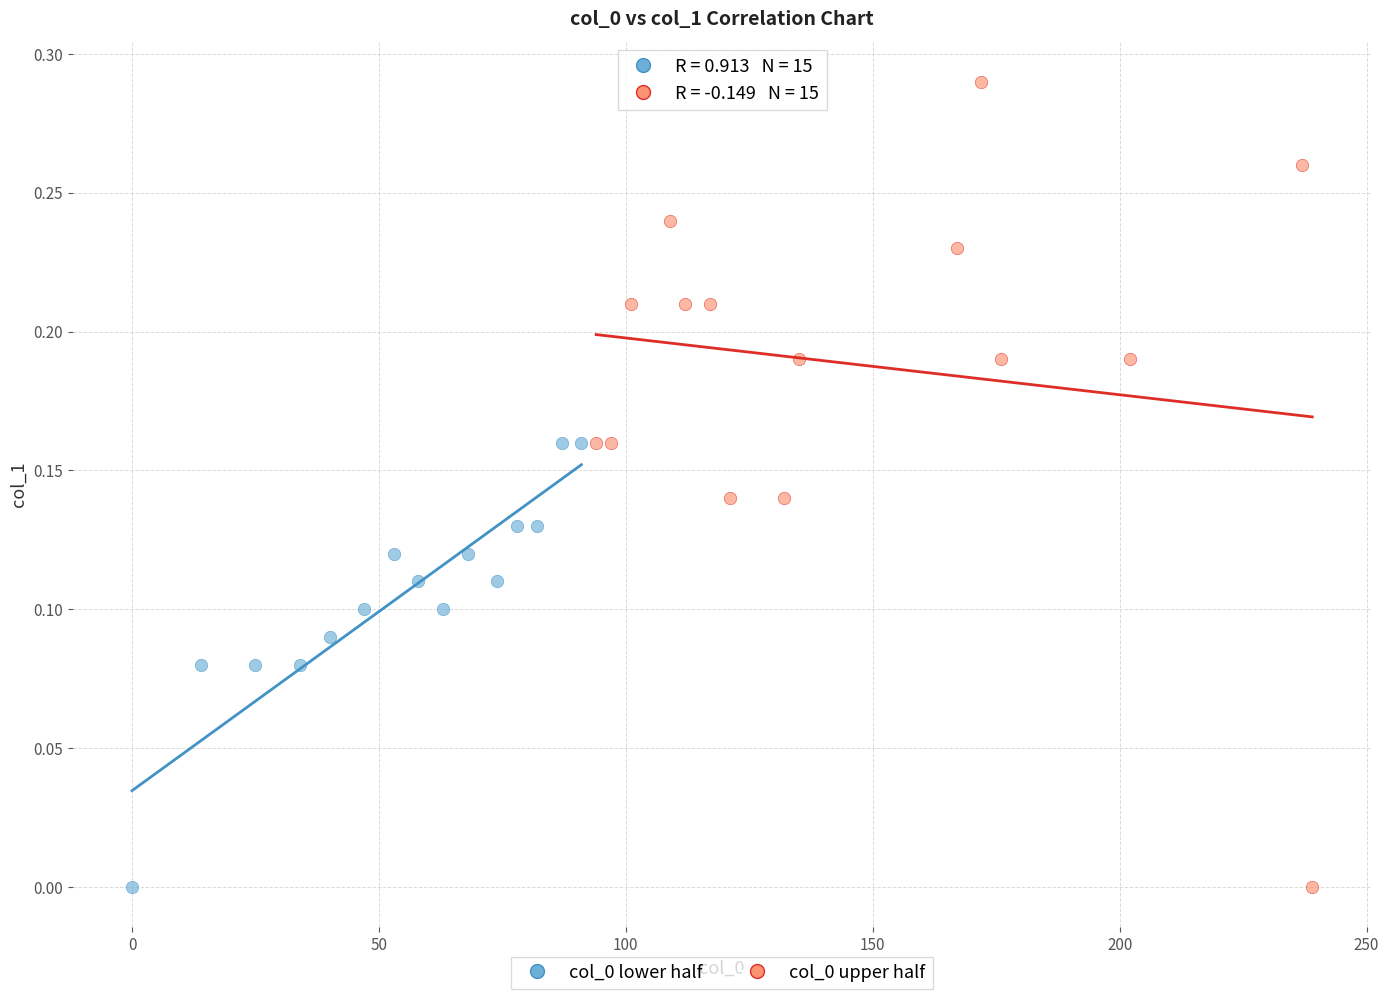

Which series reaches the maximum Y coordinate?

col_0 upper half